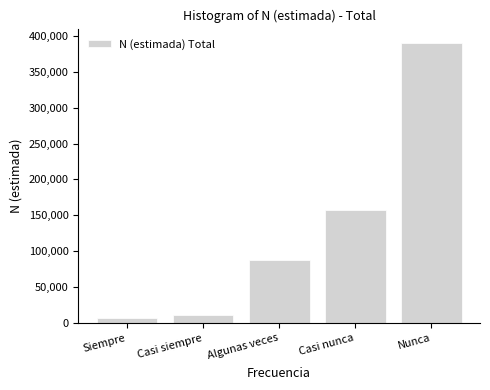

Reading left to right, list all the values displayed in this chart.

Siempre=7813	Casi siempre=11252	Algunas veces=88116	Casi nunca=157605	Nunca=390367